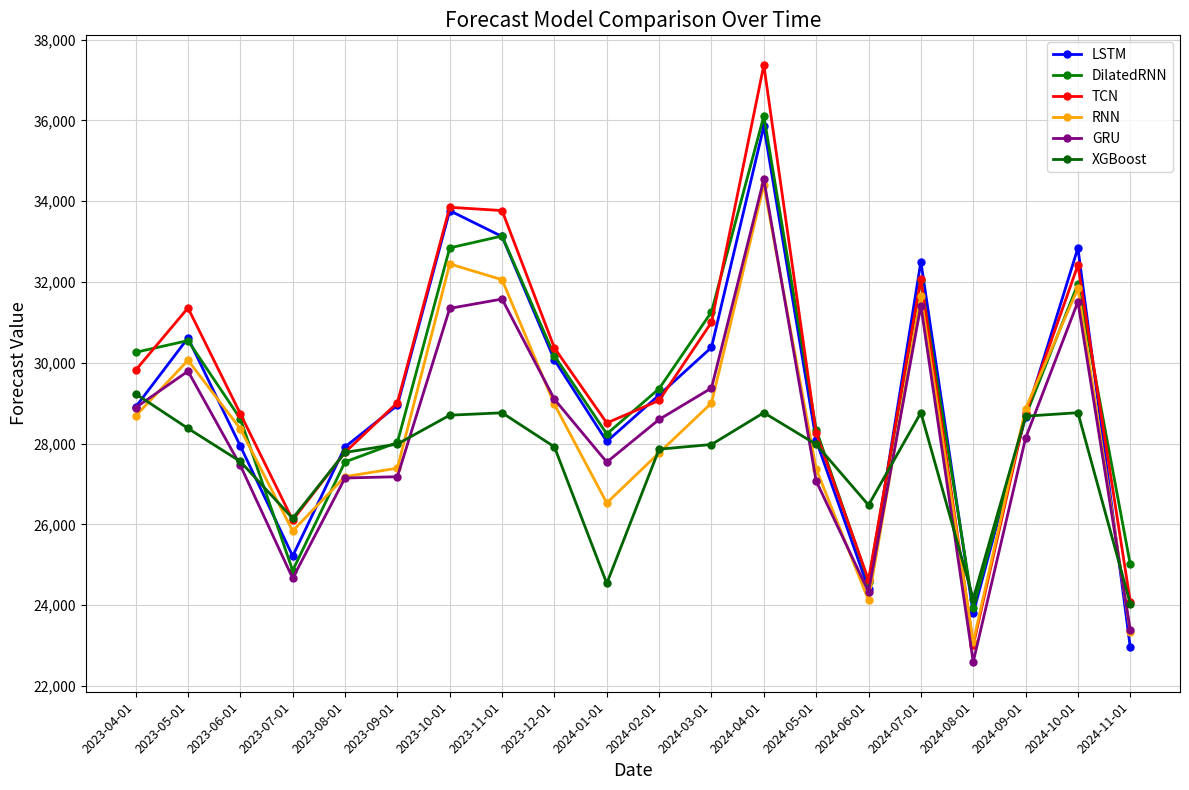

Does the chart display data point markers on the line(s)?

Yes